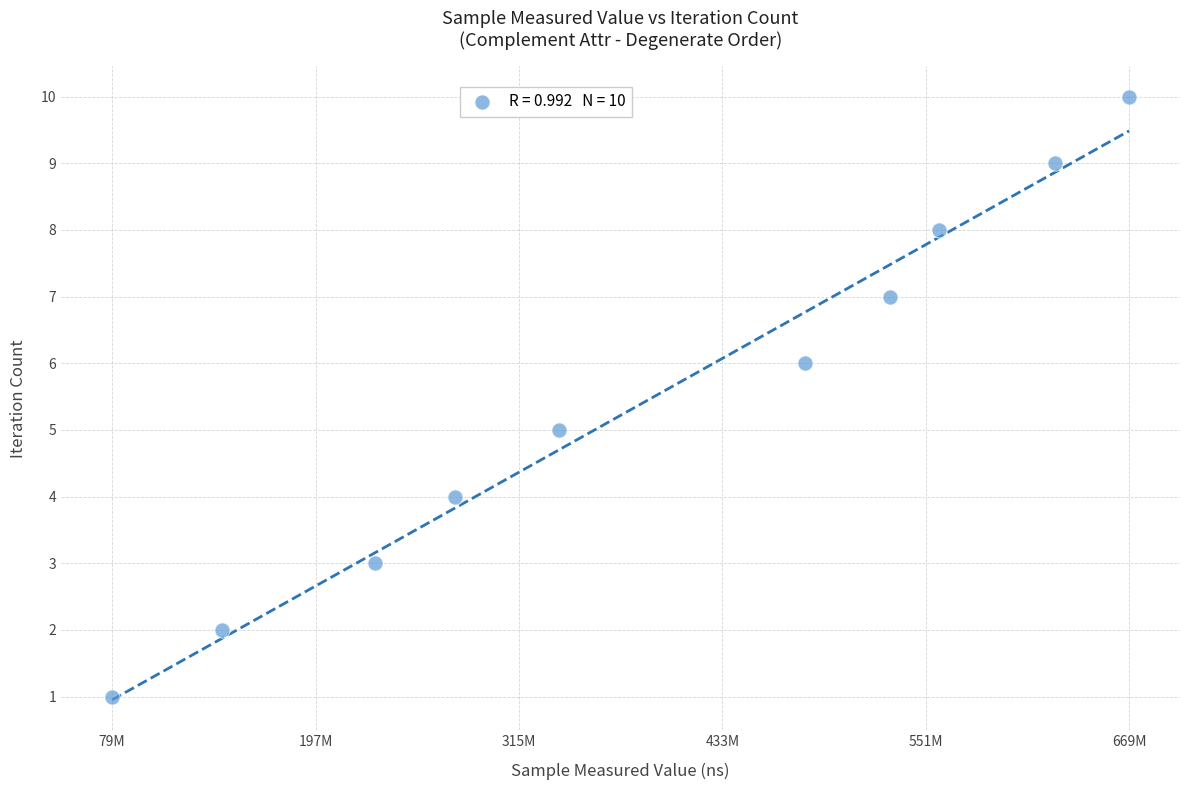

What is the average X value?

393057667